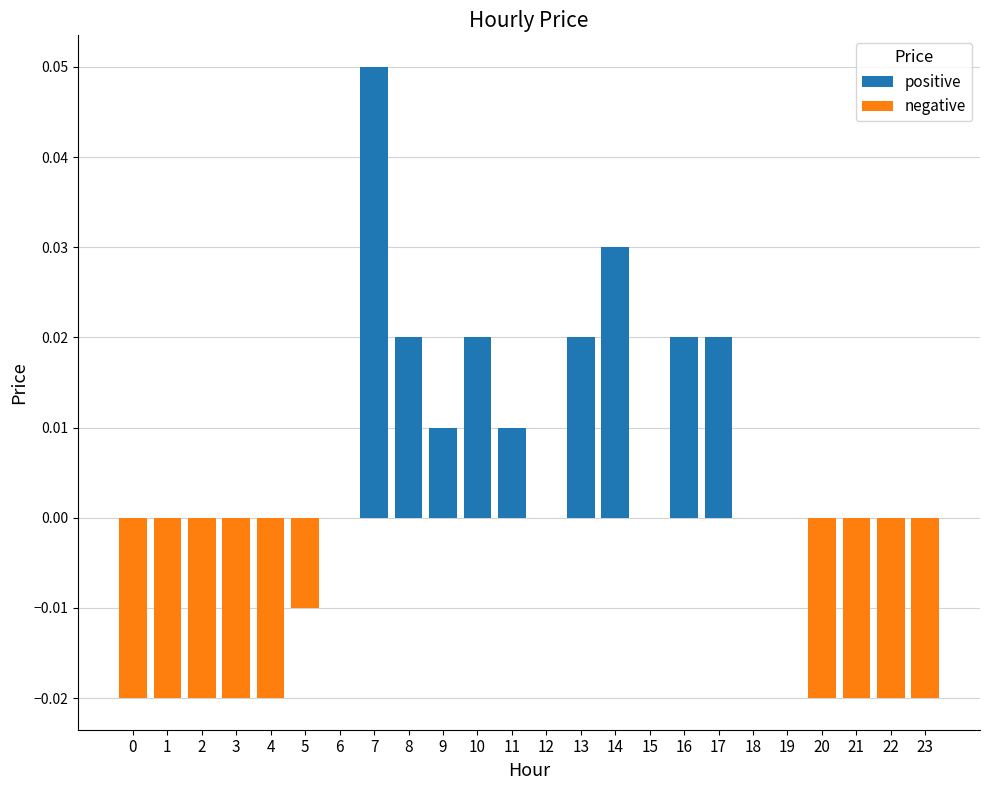

Is it true that the value at 22 is -0.0?

True